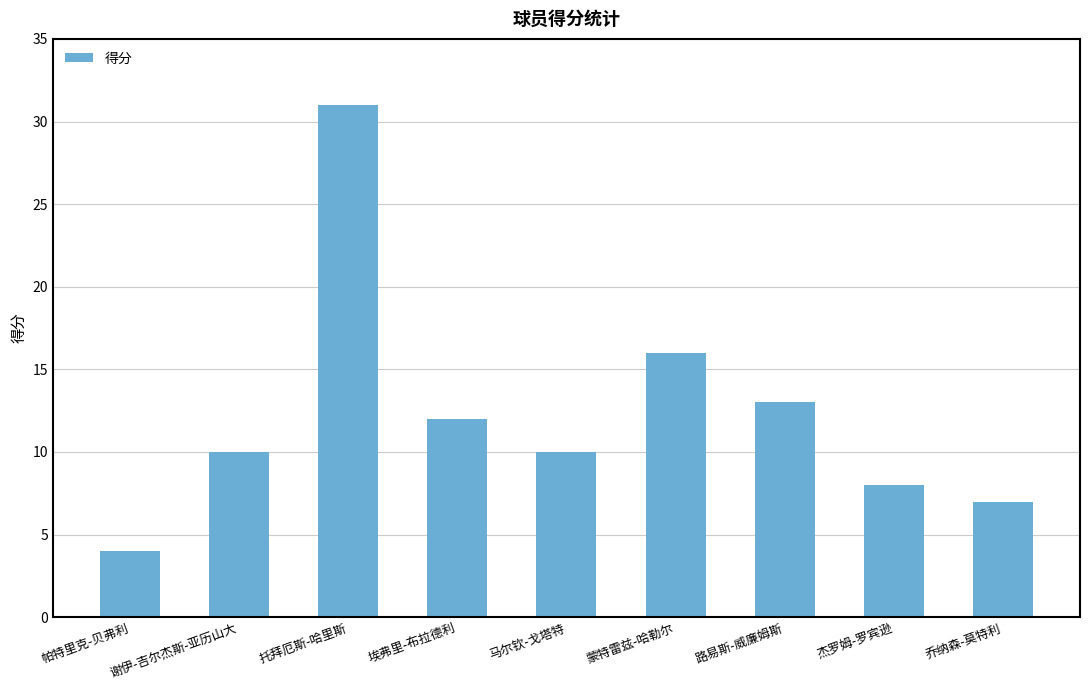

How many data points does each series have?

9